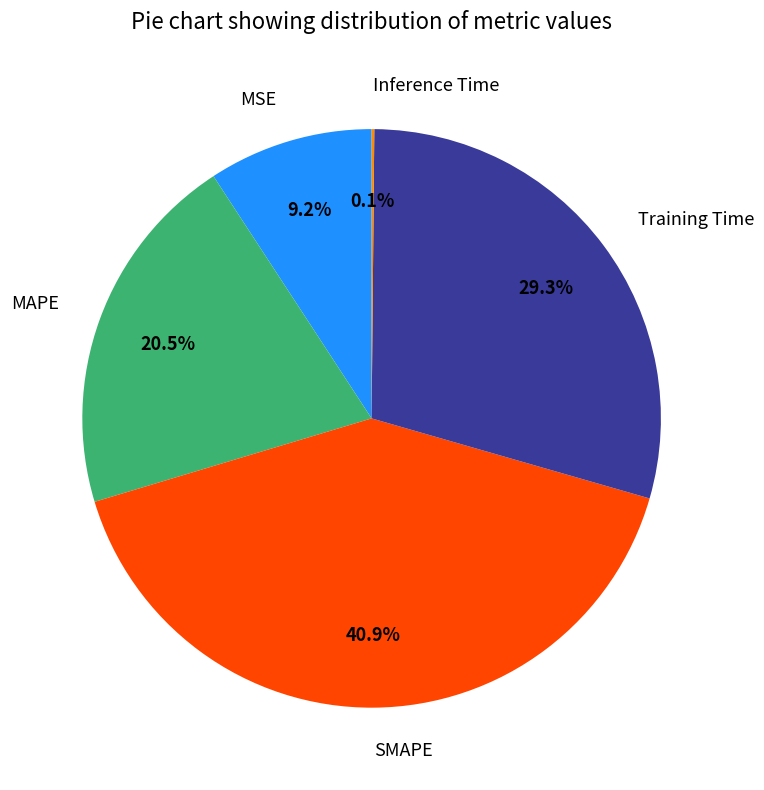

Which has a higher value, Training Time or SMAPE?

SMAPE